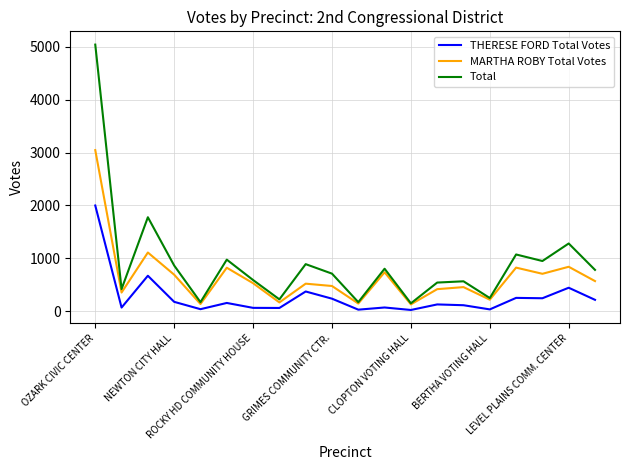

Which series has the largest range (max minus min)?

Total